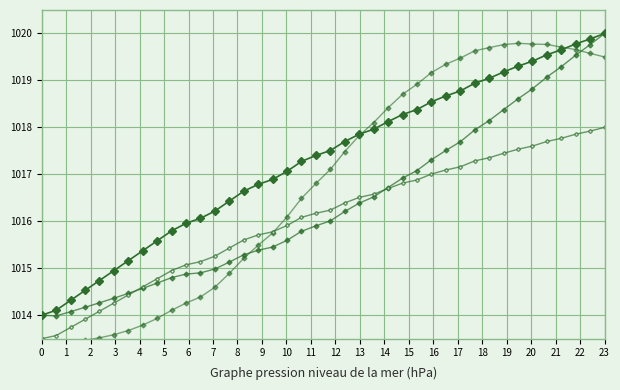

How many distinct data groups are displayed?

4